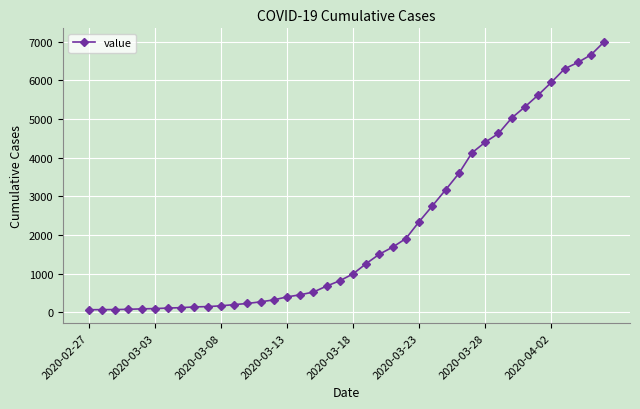

What is the maximum value shown in the chart?

7003